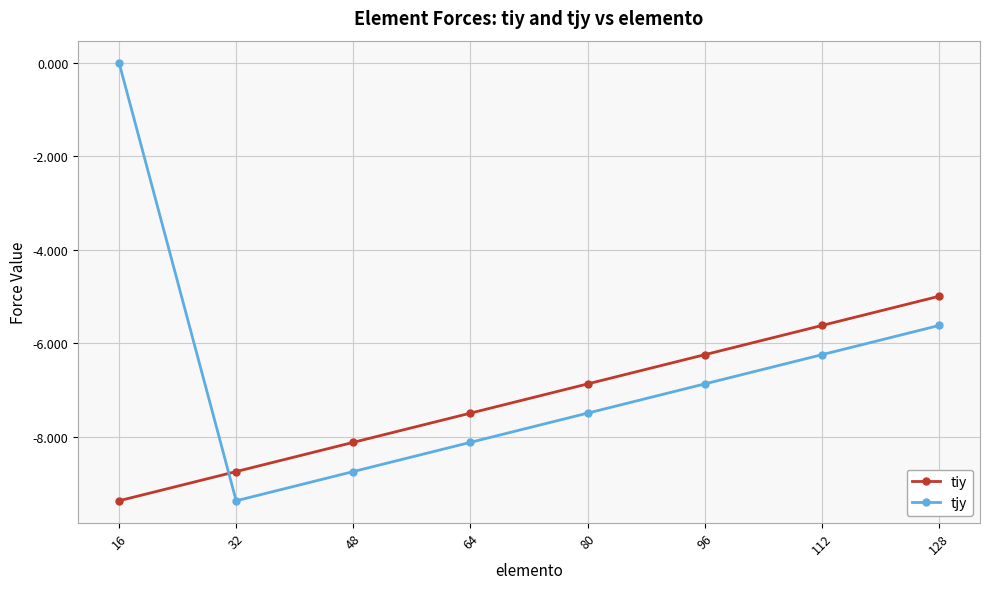

Is it true that tjy equals 0.0 at 16?

True